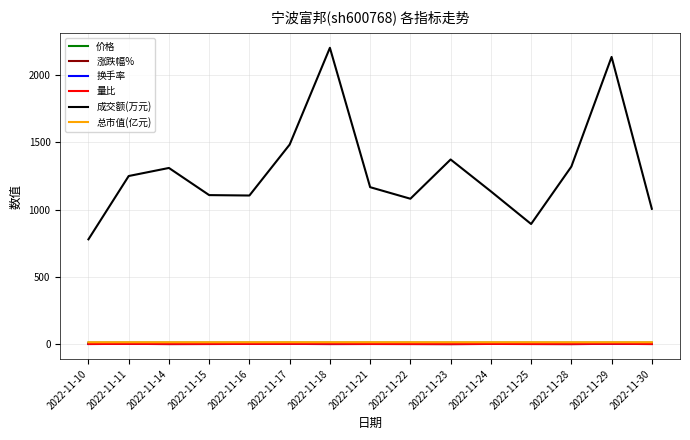

What is the difference between the second highest and second lowest values in the 换手率 series?

0.9